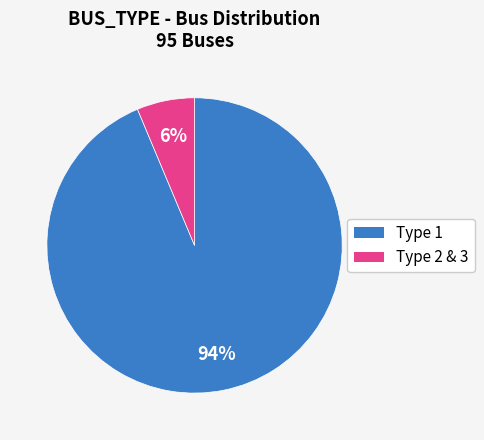

How many segments does this pie chart have?

2